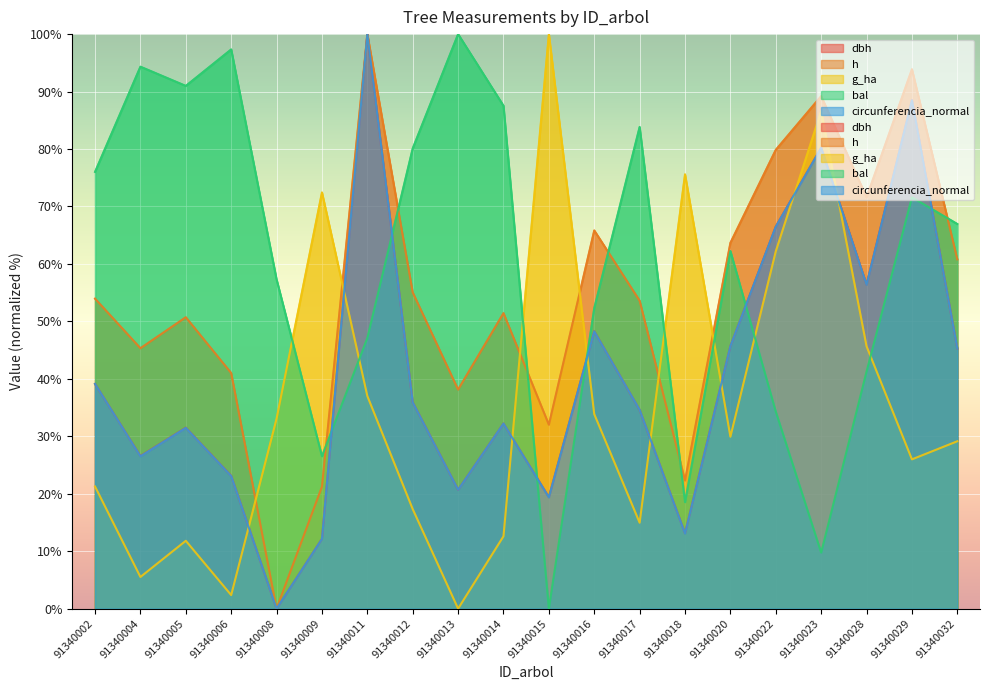

True or false: h and g_ha cross at least once.

True